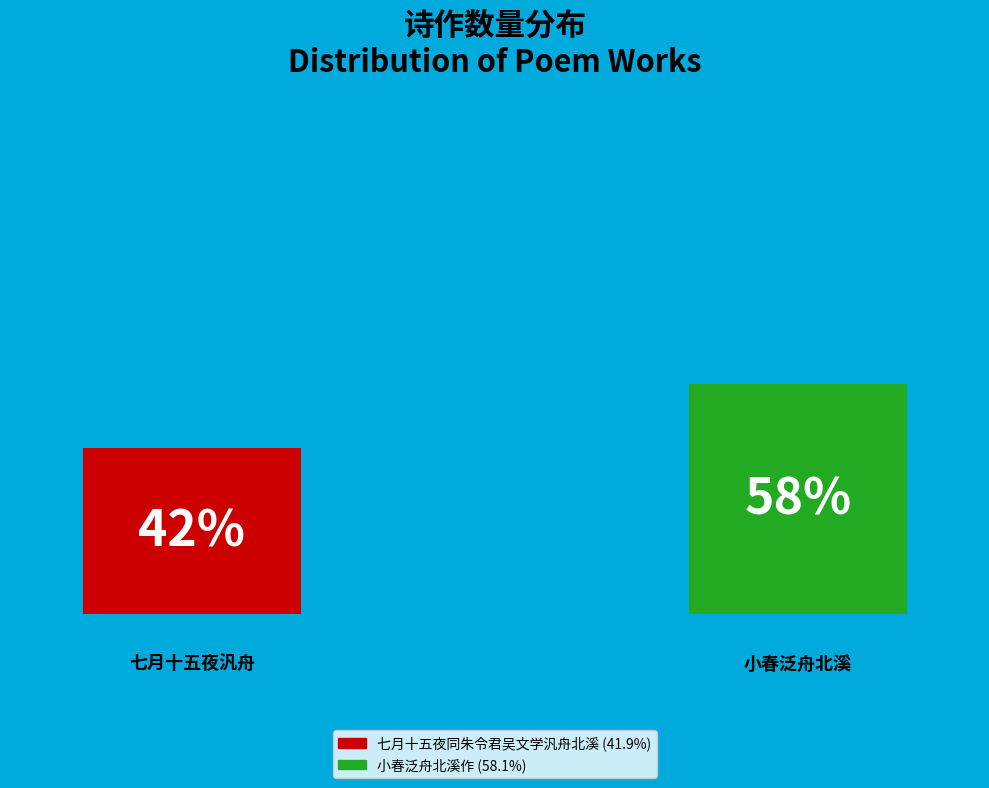

To the nearest percent, what portion does 小春泛舟北溪作 represent?

58%